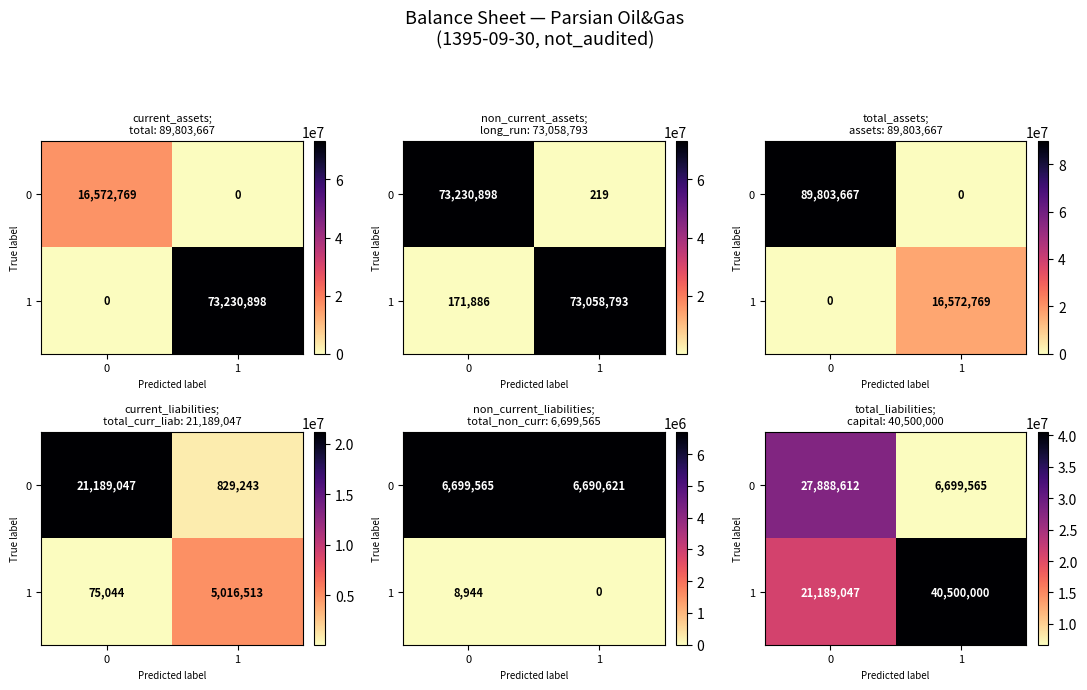

The value of 0 at 0 is 27888612. True or false?

True